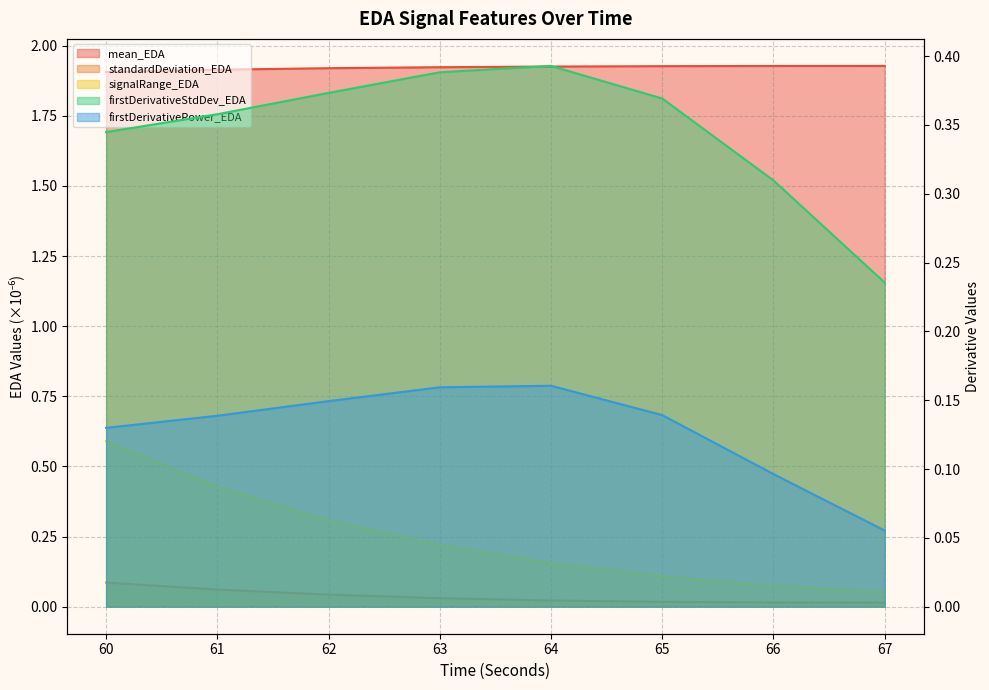

What are all the series names shown in the legend?

mean_EDA, standardDeviation_EDA, signalRange_EDA, firstDerivativeStdDev_EDA, firstDerivativePower_EDA